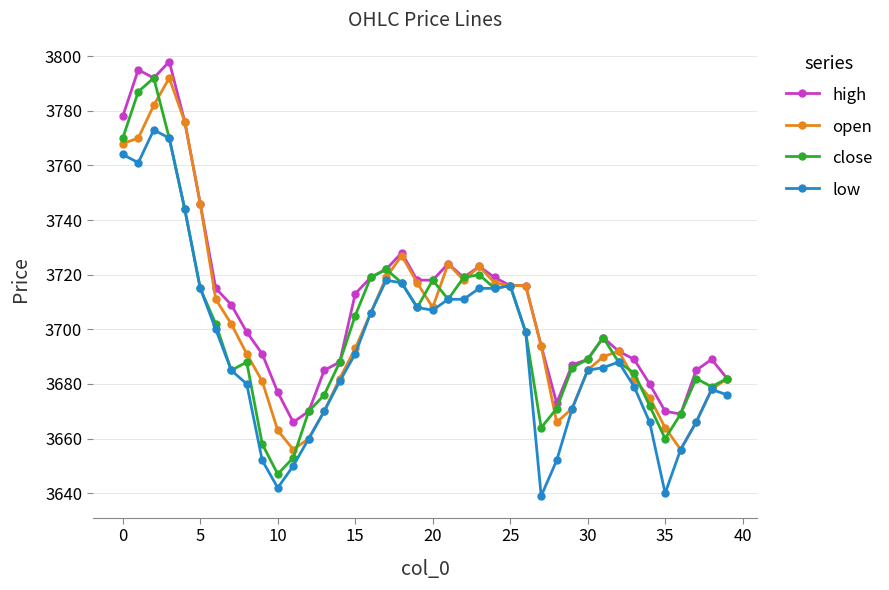

What is the maximum value shown in the chart?

3798